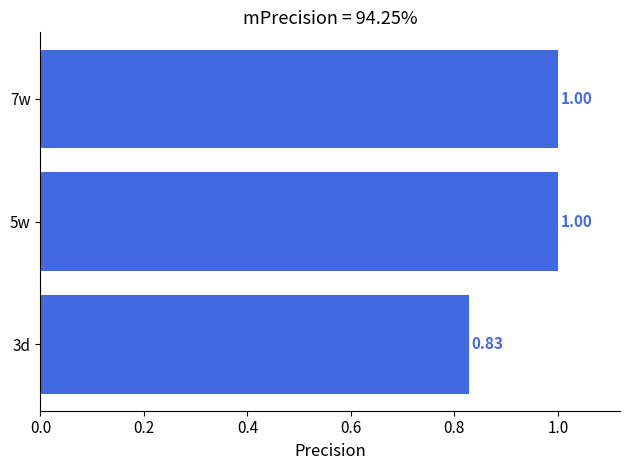

What is the sum of the values at 5w and 3d?

1.8